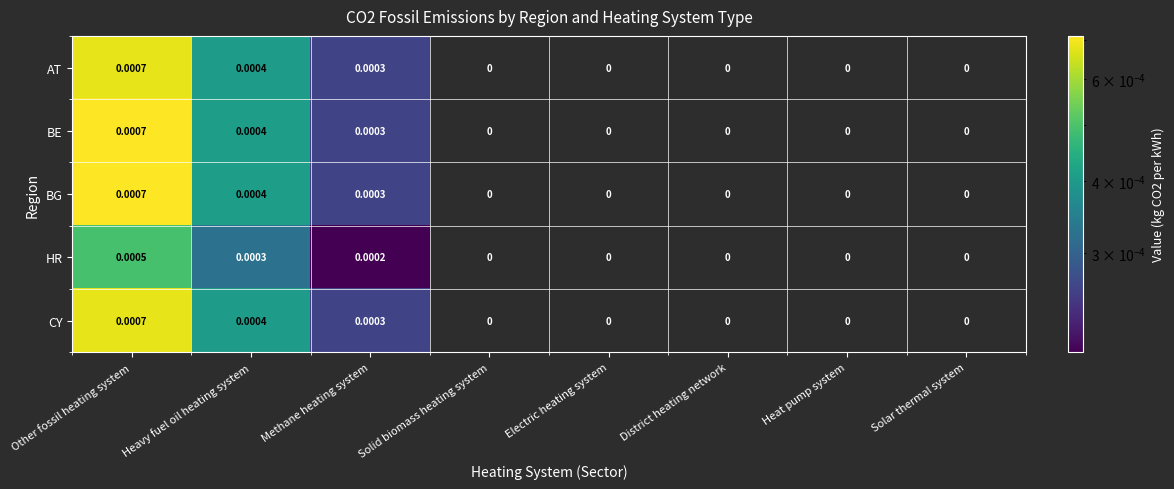

At which category is the sum across all series the highest?

Other fossil heating system